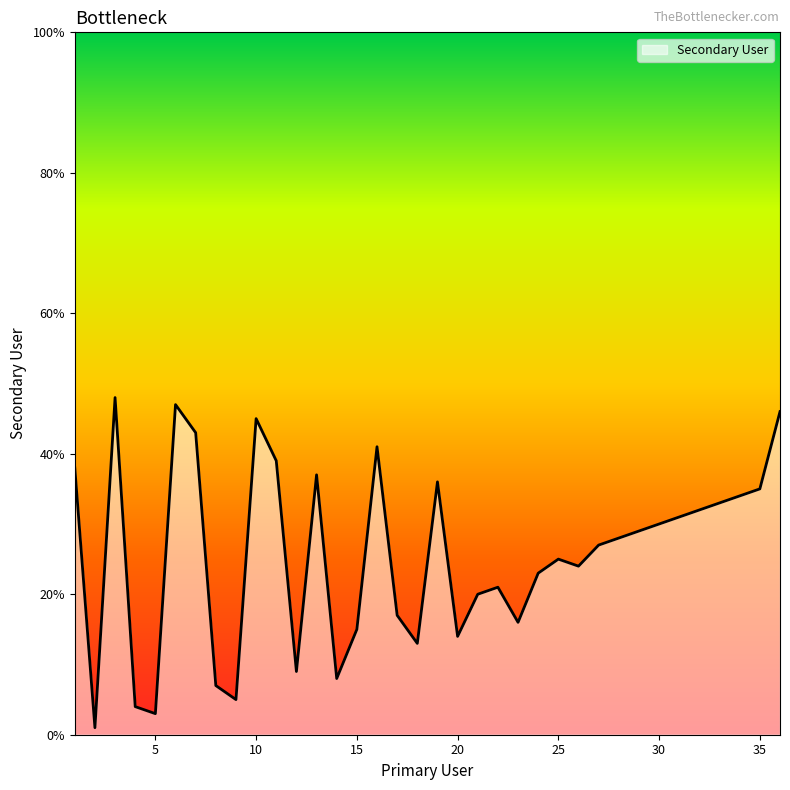

How many lines are shown in the chart?

1